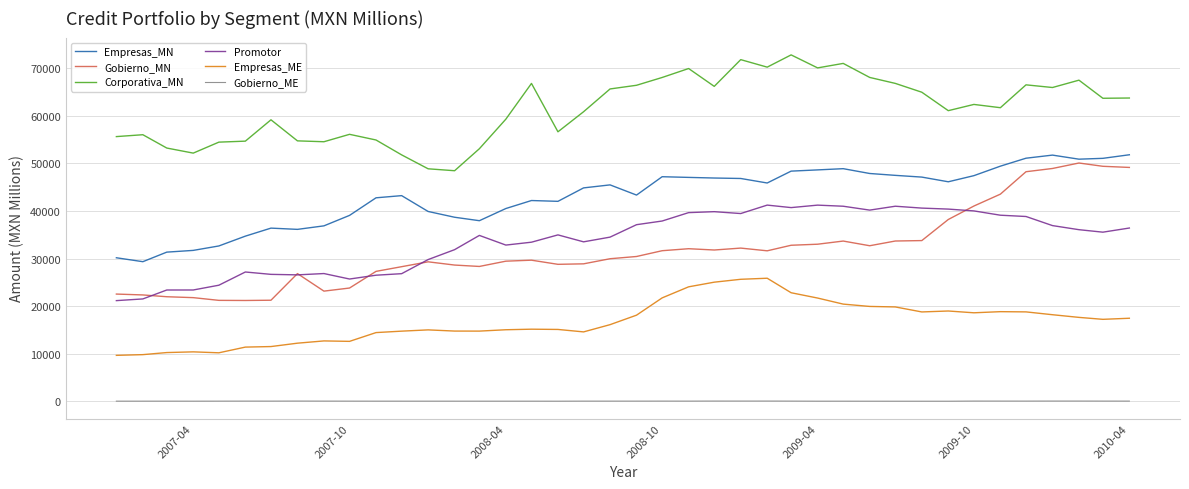

Which series has the largest total across all categories?

Corporativa_MN